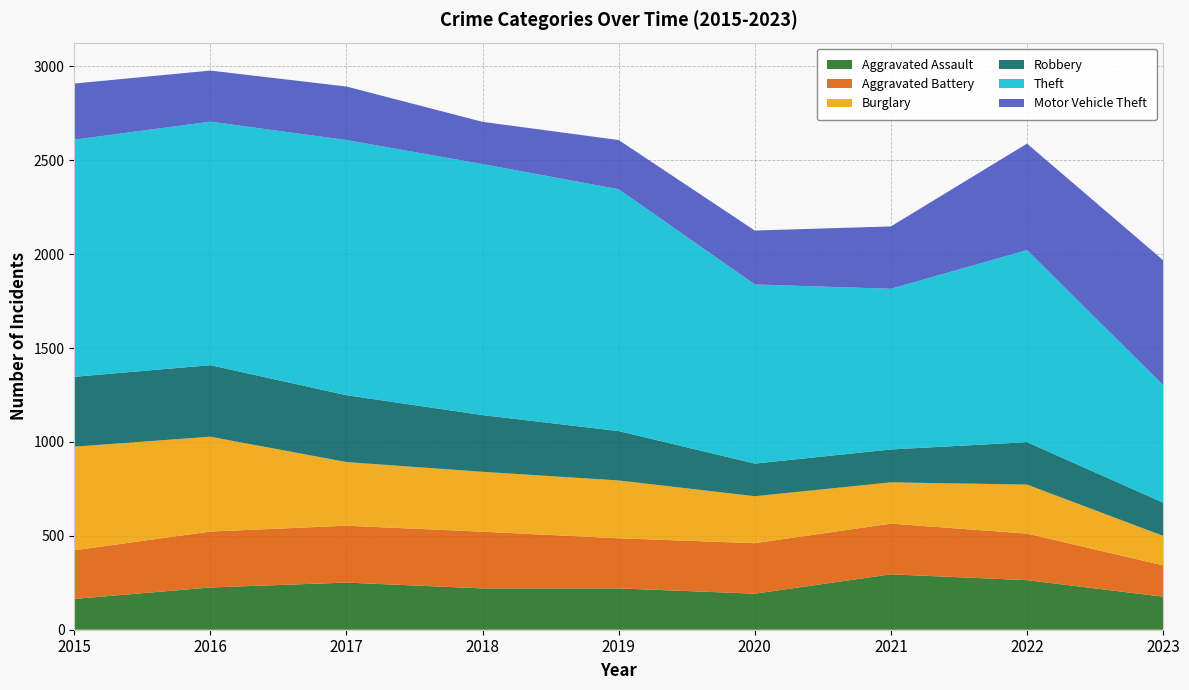

Reading right to left, transcribe all the data shown in this chart.

Aggravated Assault: 2023=176	2022=264	2021=295	2020=192	2019=220	2018=220	2017=251	2016=225	2015=164
Aggravated Battery: 2023=167	2022=248	2021=270	2020=269	2019=267	2018=302	2017=303	2016=298	2015=259
Burglary: 2023=157	2022=261	2021=220	2020=250	2019=308	2018=319	2017=339	2016=505	2015=552
Robbery: 2023=177	2022=226	2021=175	2020=174	2019=263	2018=302	2017=356	2016=381	2015=372
Theft: 2023=626	2022=1023	2021=856	2020=954	2019=1288	2018=1337	2017=1359	2016=1297	2015=1263
Motor Vehicle Theft: 2023=665	2022=567	2021=332	2020=287	2019=262	2018=225	2017=285	2016=272	2015=299